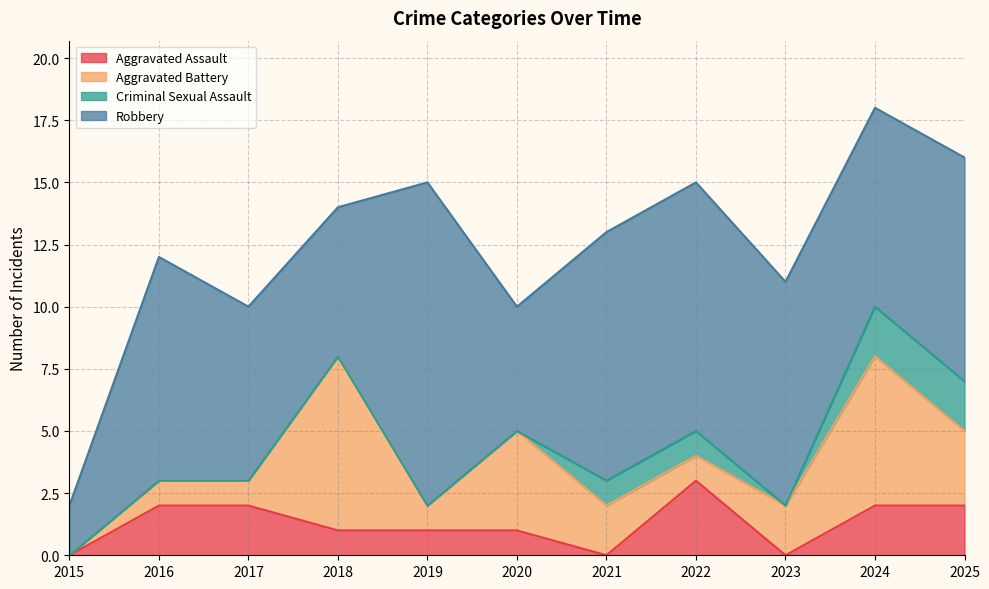

Which series has the largest total across all categories?

Robbery